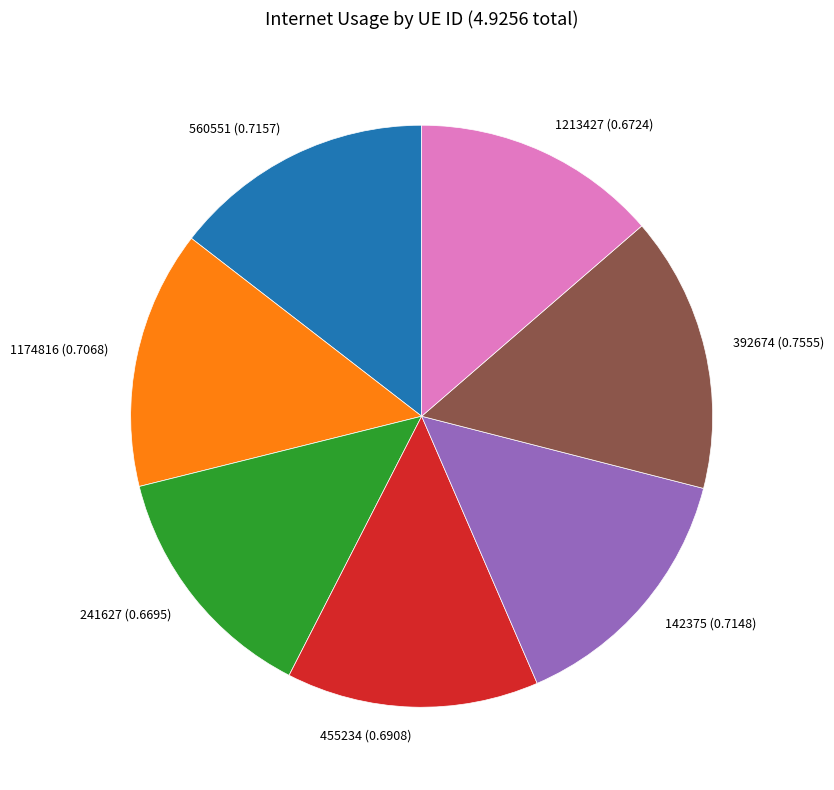

How many slices are in this pie chart?

7